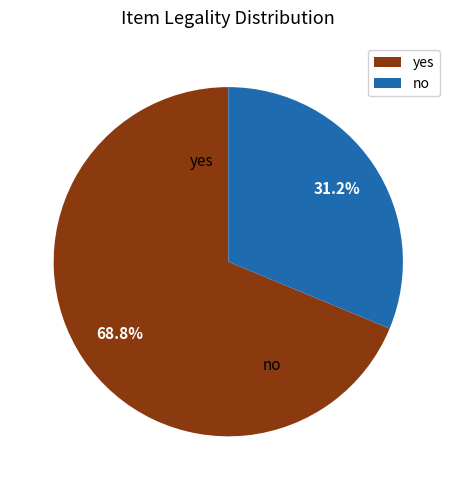

What is the ratio of the value at no to the value at yes?

0.5